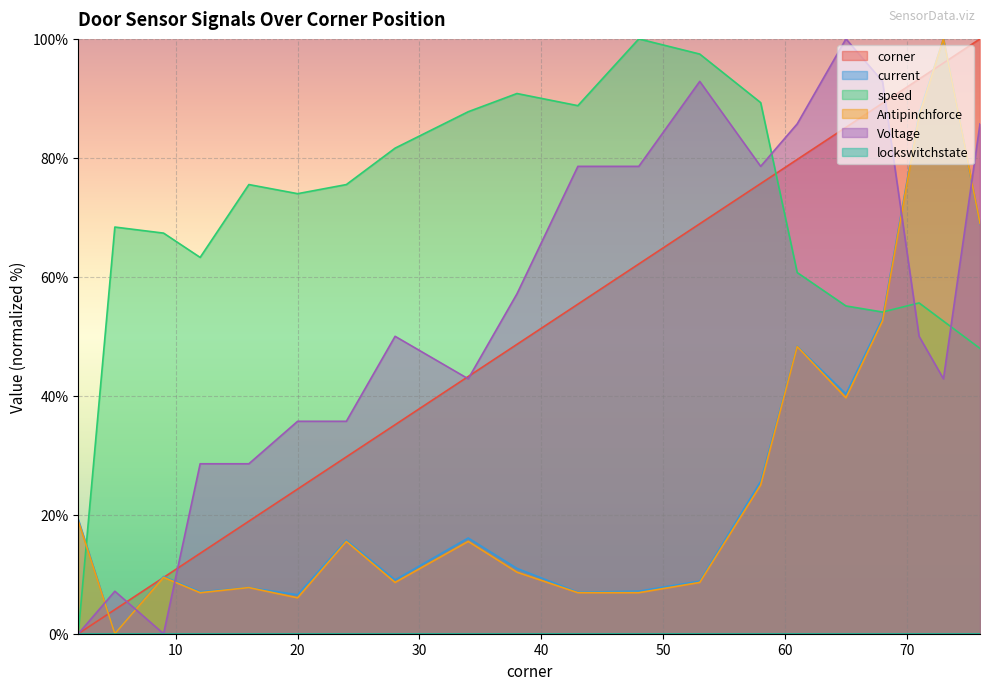

How many times do Voltage and corner cross each other?

5